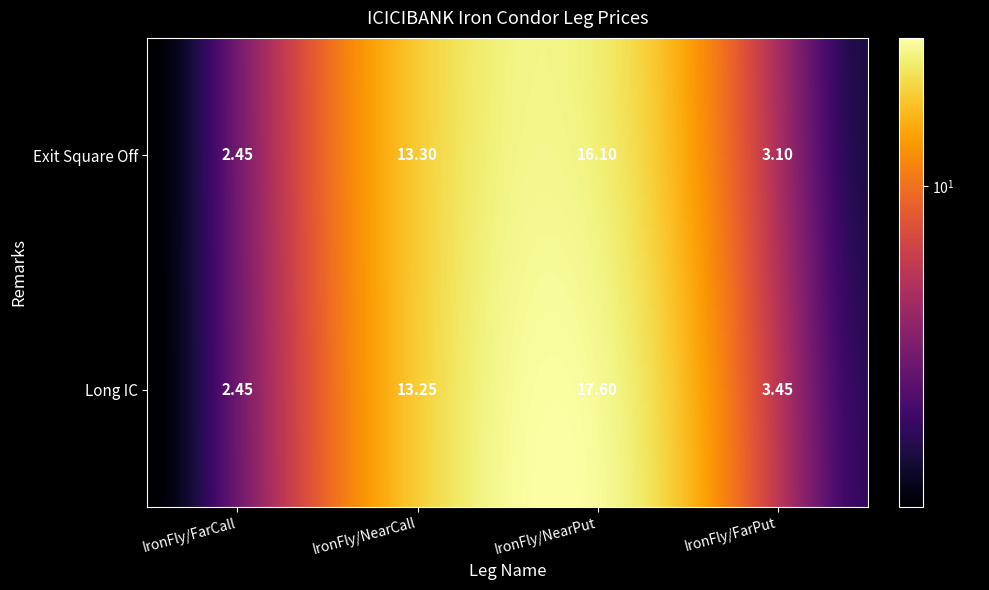

True or false: Long IC has a value of 17.6 at IronFly/NearPut.

True